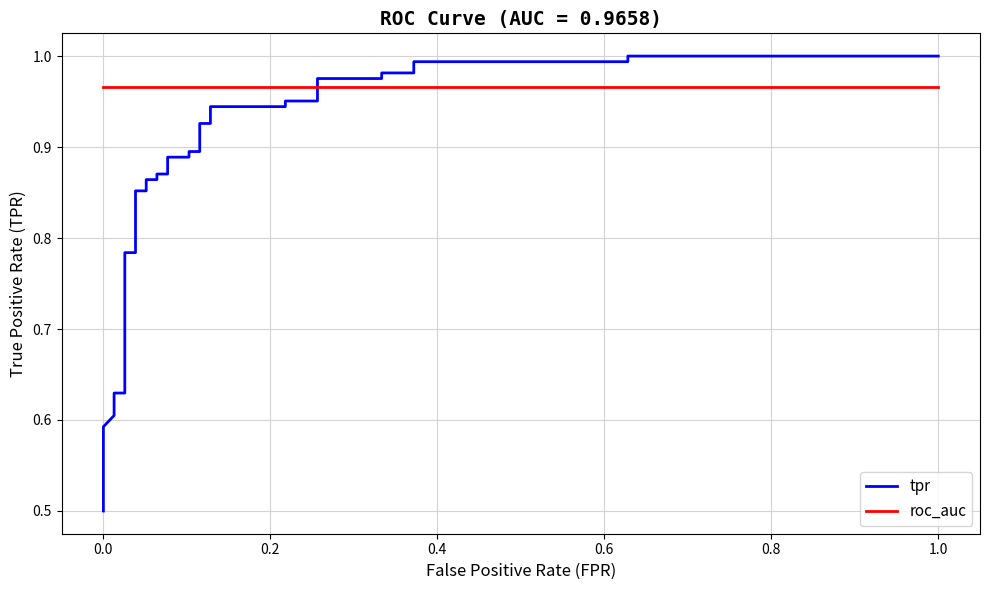

List the series in order of their overall mean, highest first.

roc_auc, tpr